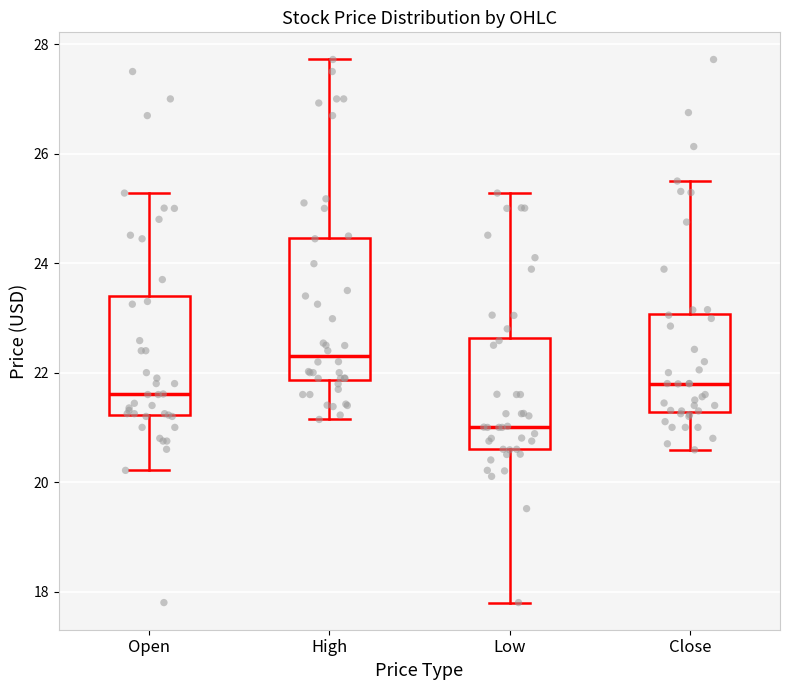

Comparing the boxes themselves (not the whiskers), which one is the tallest?

High